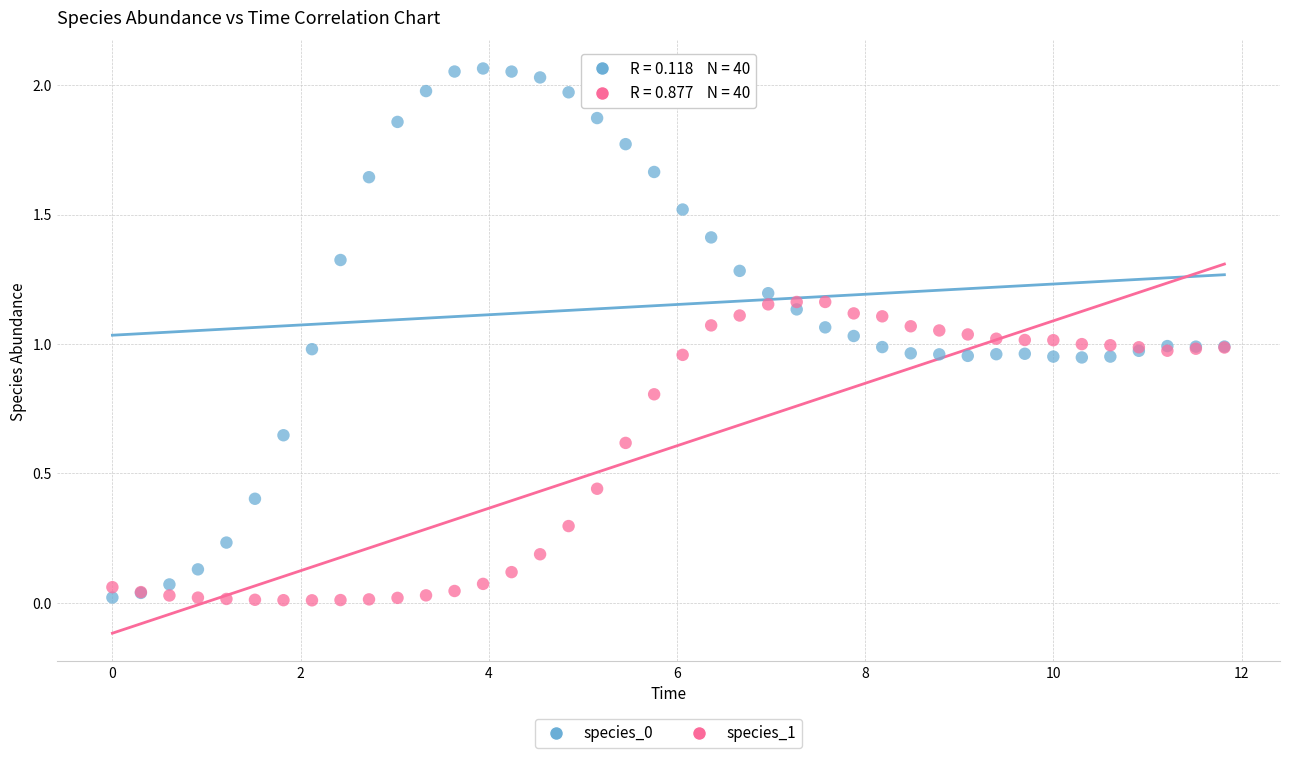

What is the X range (max minus min) for the scatter plot?

11.8